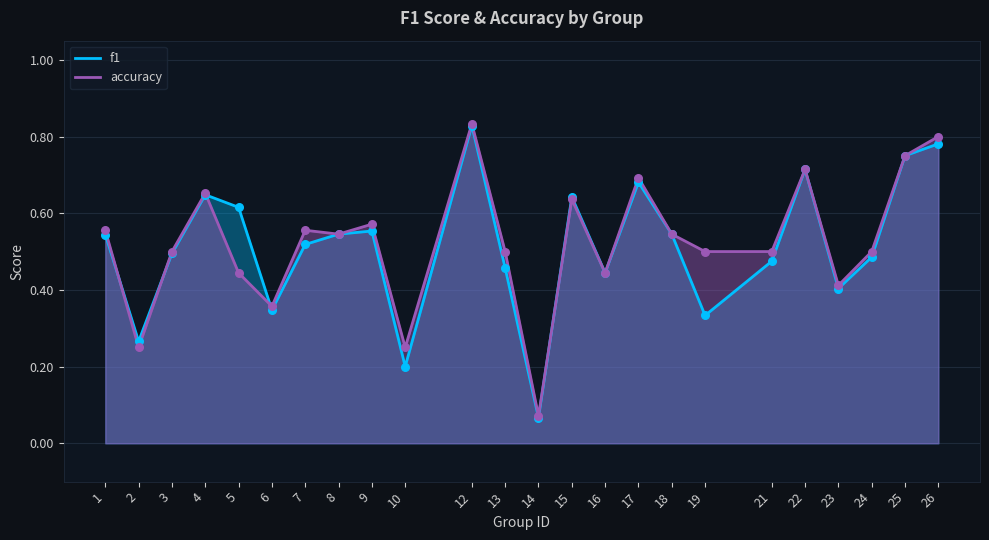

At how many categories does at least one series exceed 0?

24